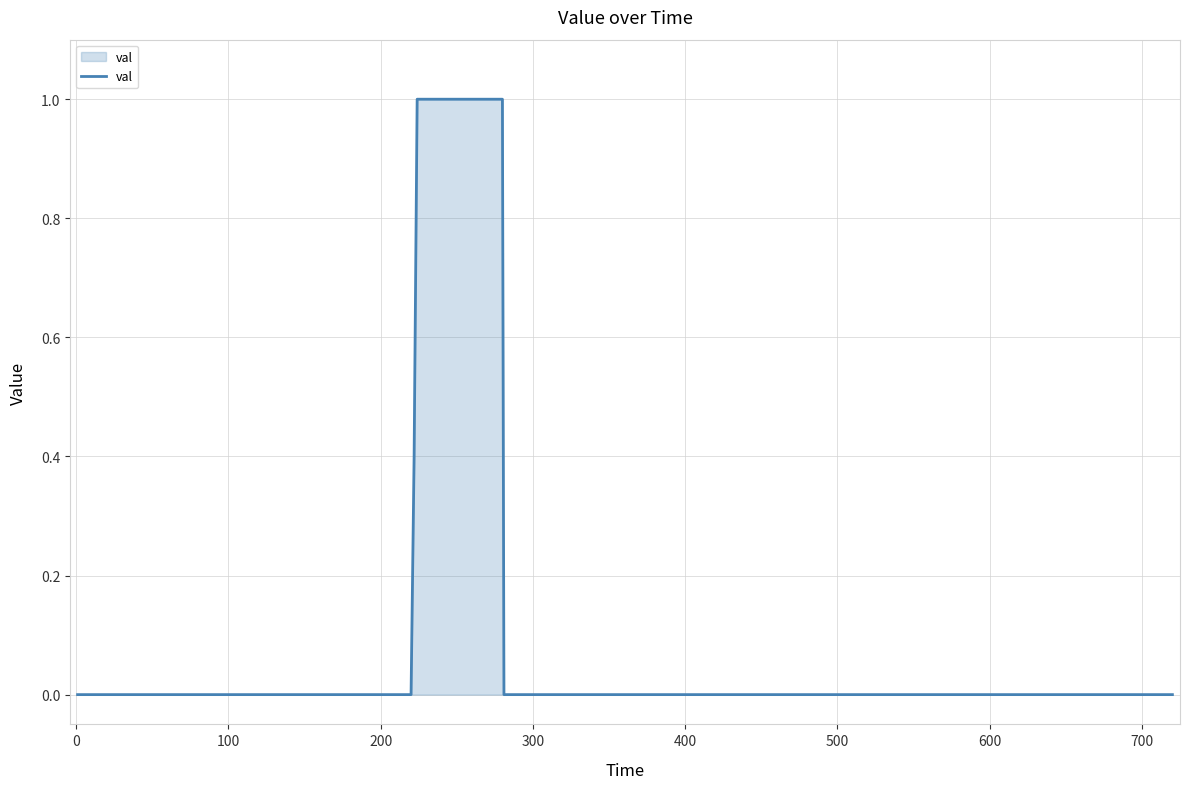

Reading left to right, transcribe all the data shown in this chart.

0.0	0.0	0.2	0.4	0.7	1.0	1.0	0.0	0.0